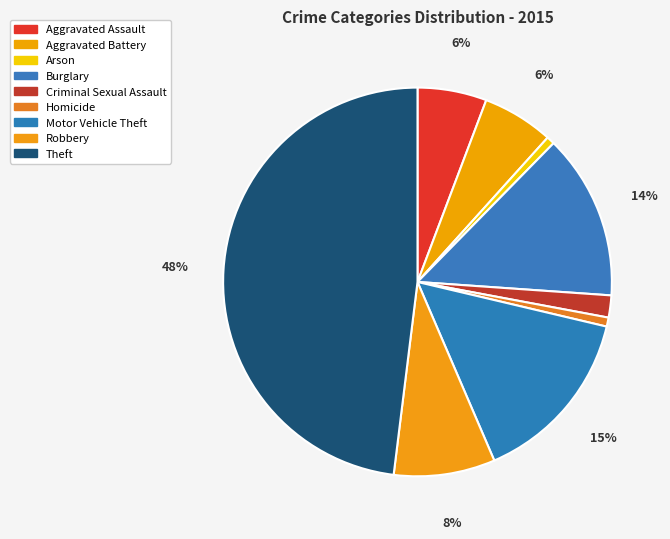

How many segments does this pie chart have?

9